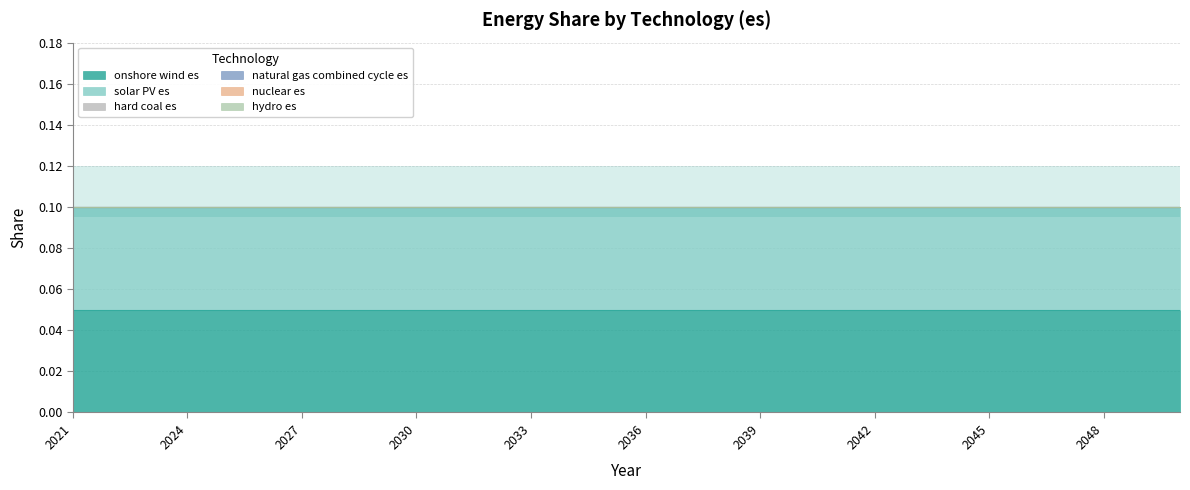

Which series has the widest spread of values?

onshore wind es